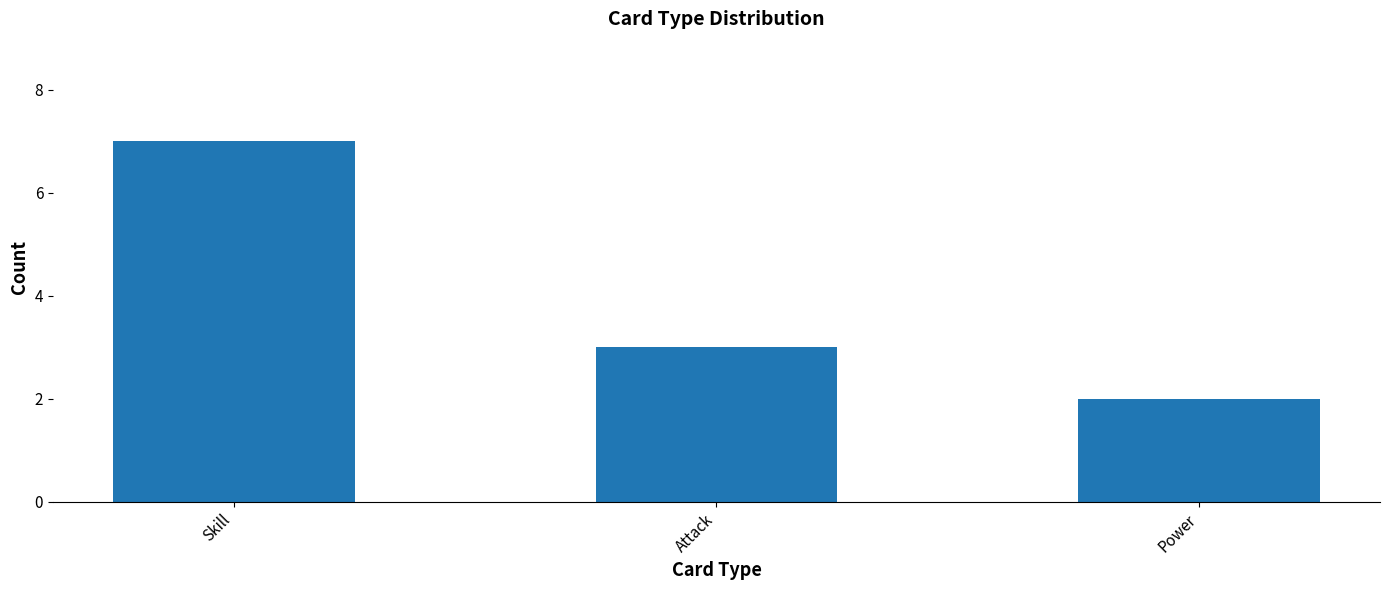

Between Skill and Attack, which is larger?

Skill